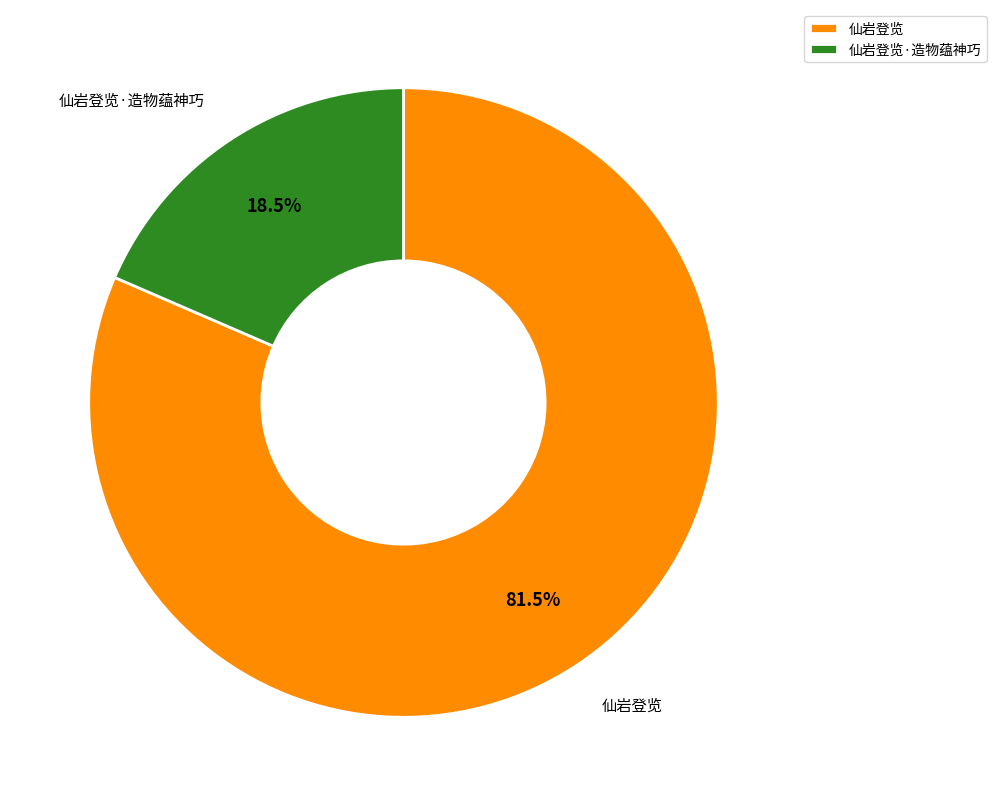

Is it true that 仙岩登览 is 96% of the pie?

False